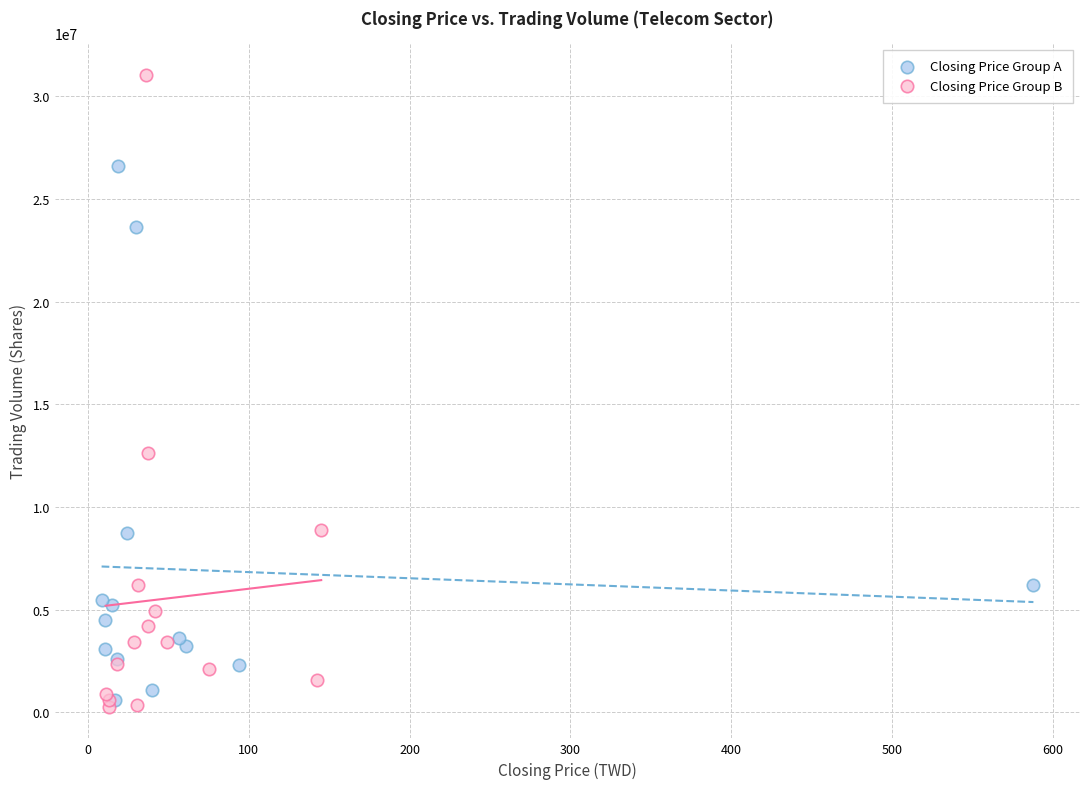

Which series contains the highest Y value?

Closing Price Group B